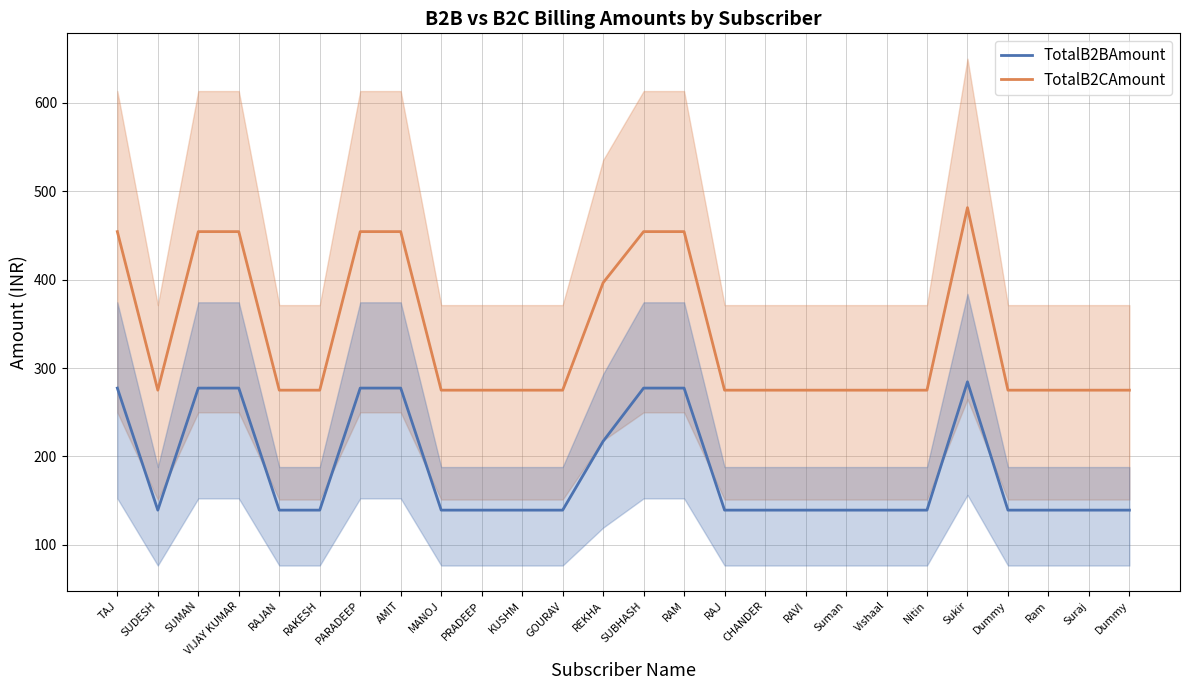

True or false: TotalB2CAmount and TotalB2BAmount intersect in this chart.

False